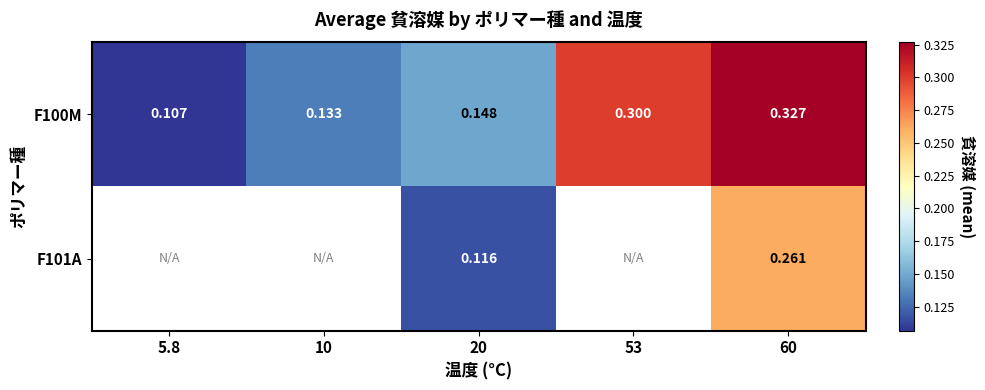

Is the value of F100M at 20 greater than the value of F101A at 60?

No